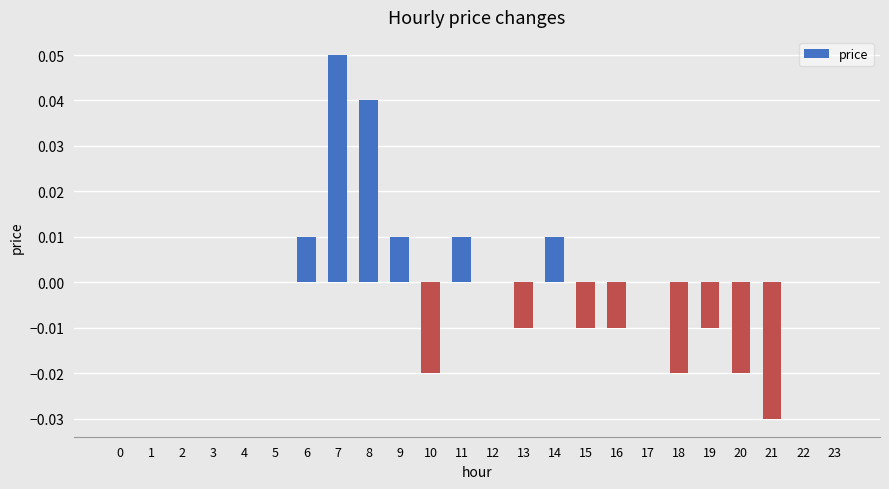

Which label corresponds to the largest value in the chart?

7